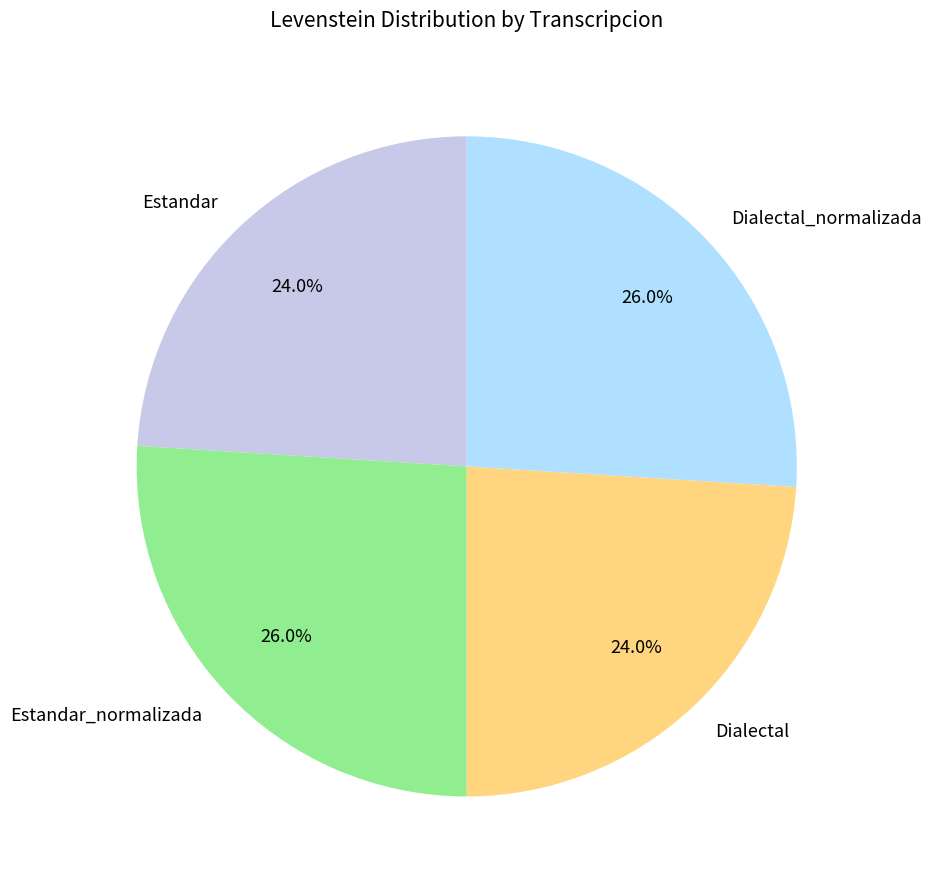

Does Dialectal_normalizada account for over 50% of the chart?

No